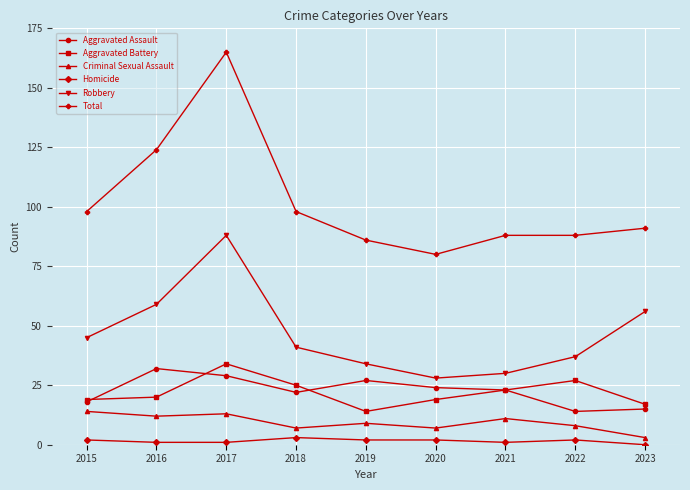

What are all the series names shown in the legend?

Aggravated Assault, Aggravated Battery, Criminal Sexual Assault, Homicide, Robbery, Total